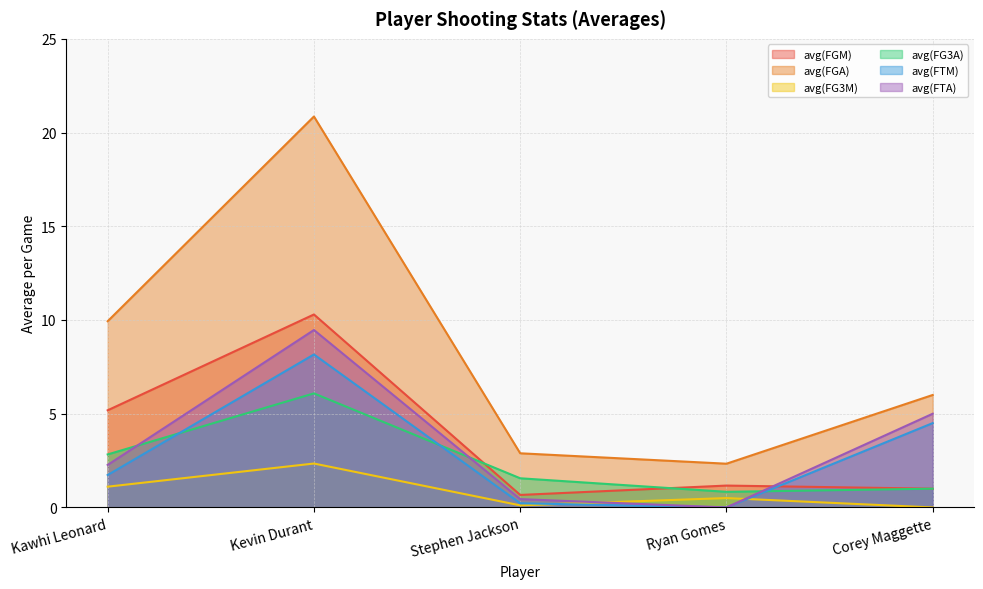

True or false: avg(FGM) and avg(FG3A) intersect in this chart.

True